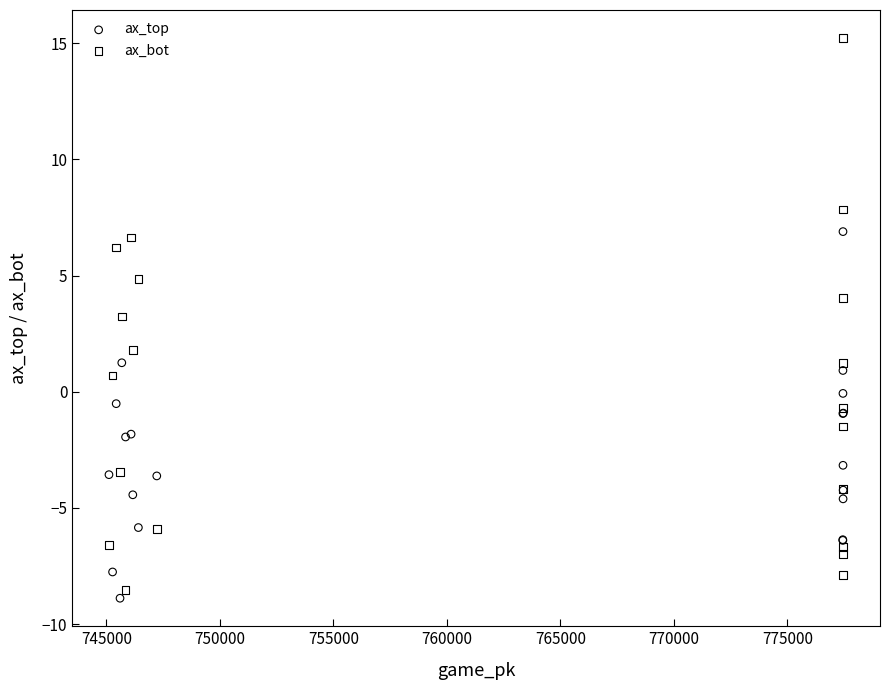

Which series has the widest spread of Y values?

ax_bot